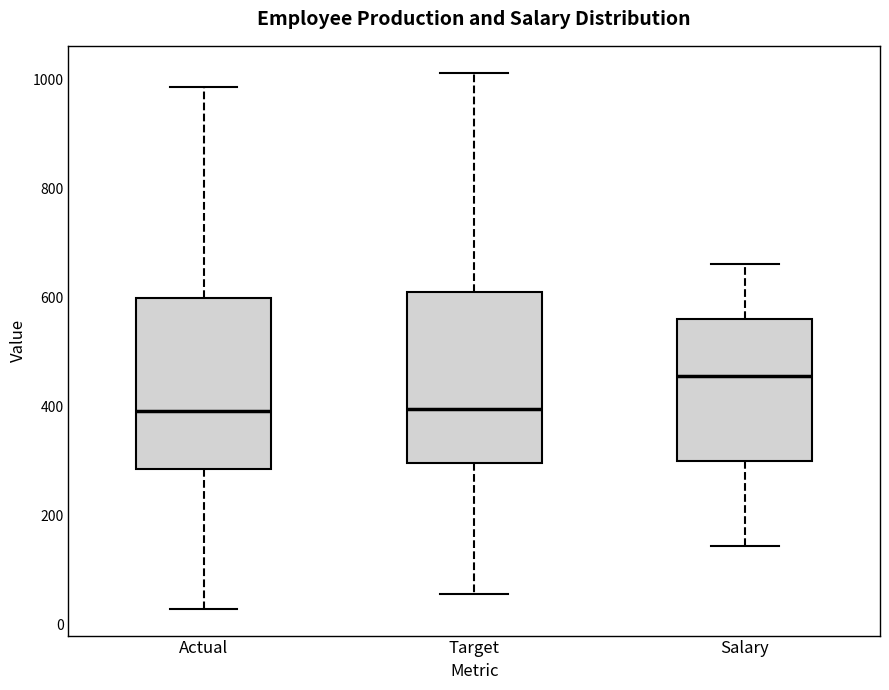

Which box's median line is the highest?

Salary